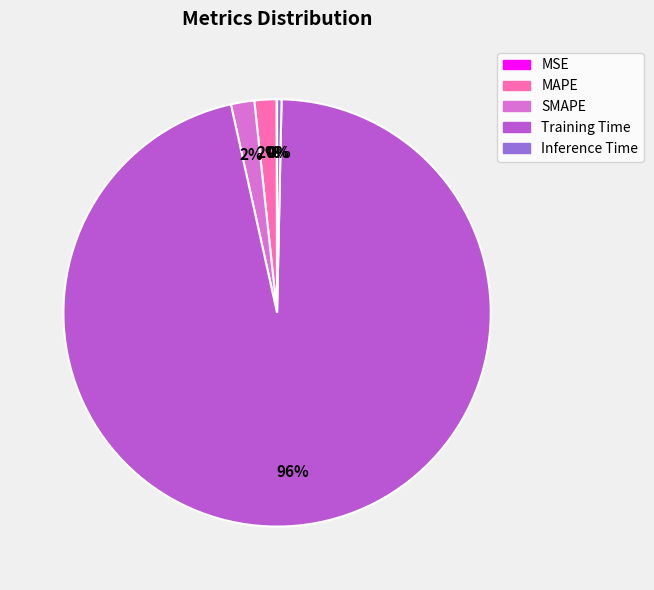

To the nearest percent, what is the average slice percentage?

20%